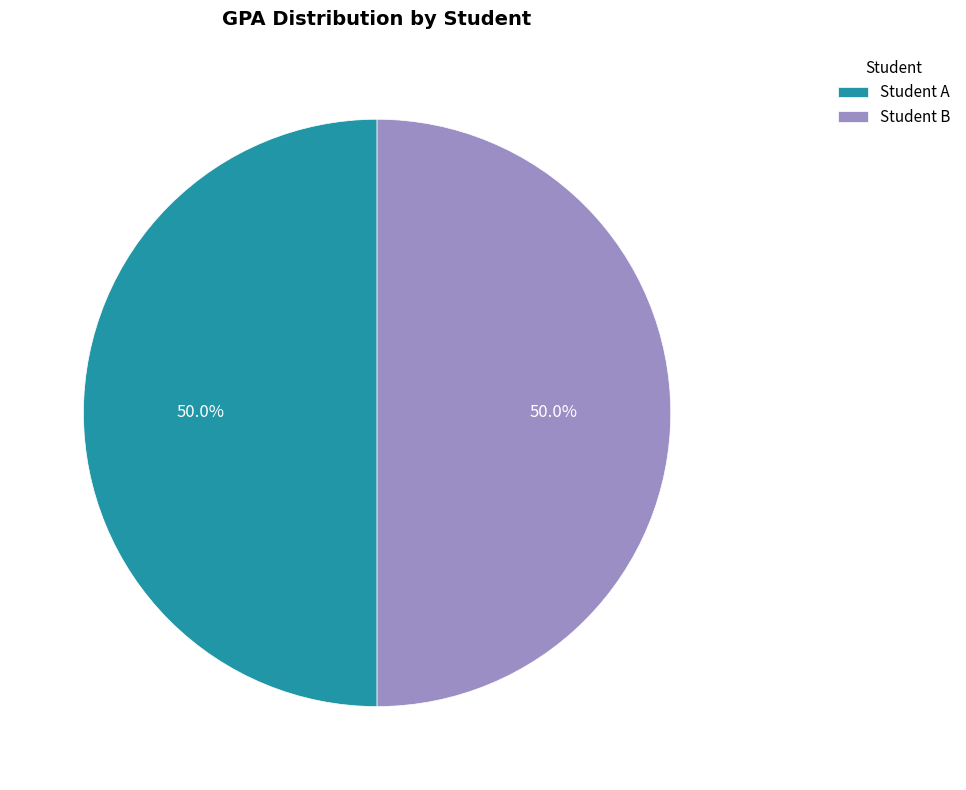

What is the ratio of the value at Student A to the value at Student B?

1.0